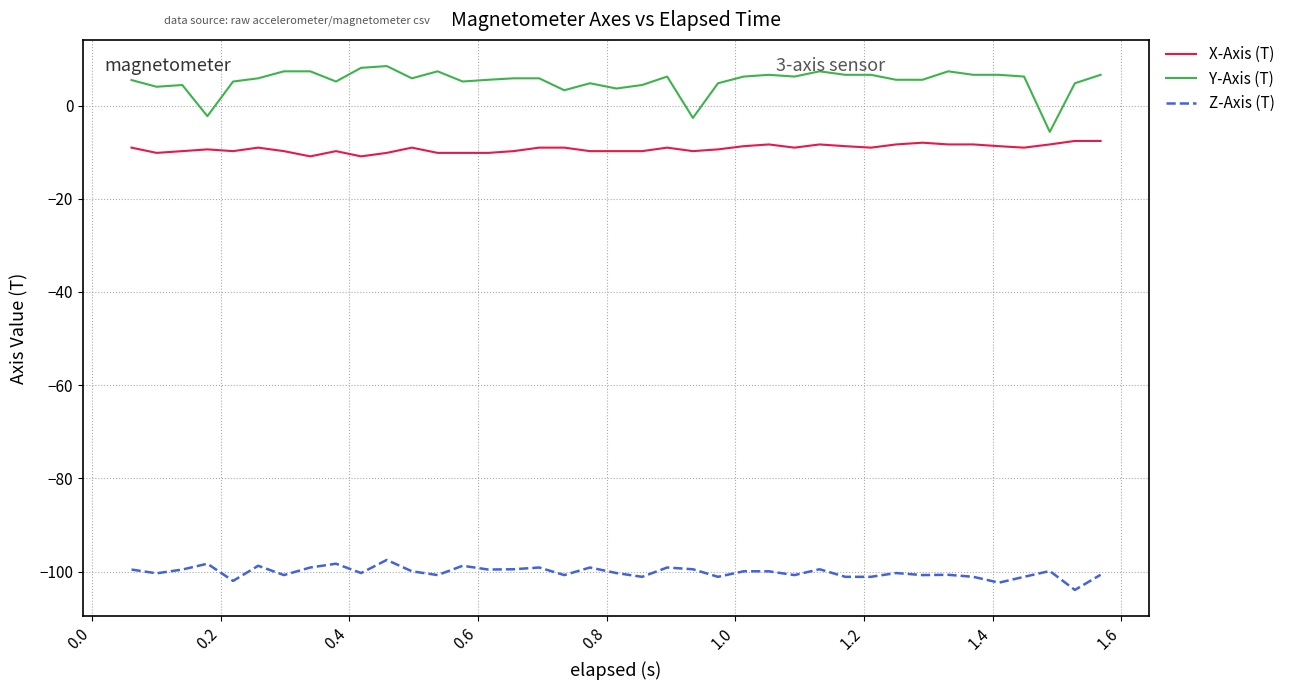

List the series in order of their peak value, lowest first.

Z-Axis (T), X-Axis (T), Y-Axis (T)